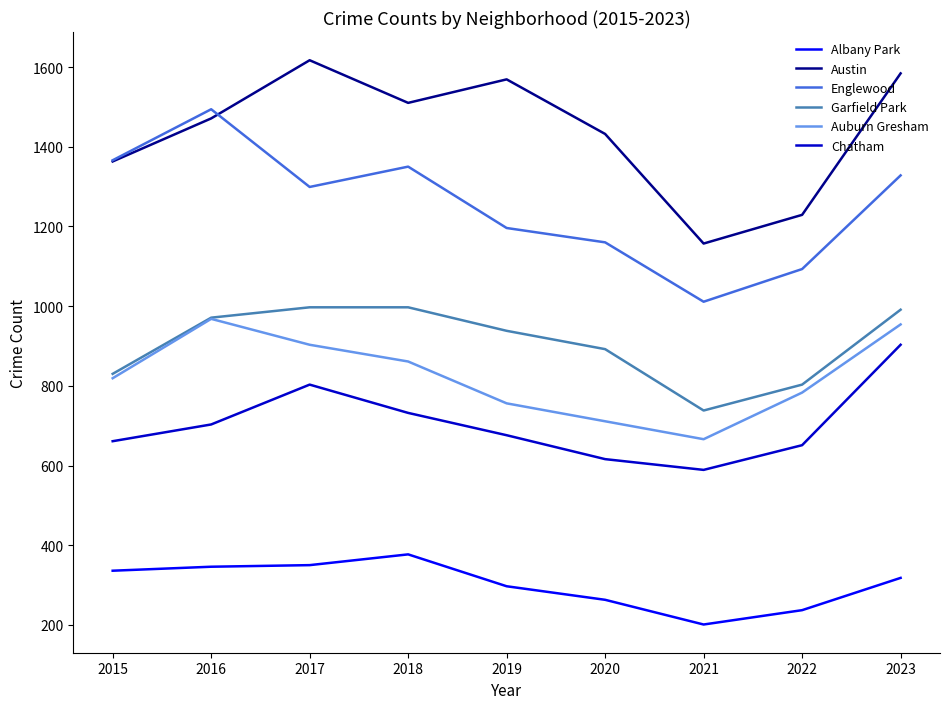

True or false: Englewood has a value of 1160 at 2020.

True